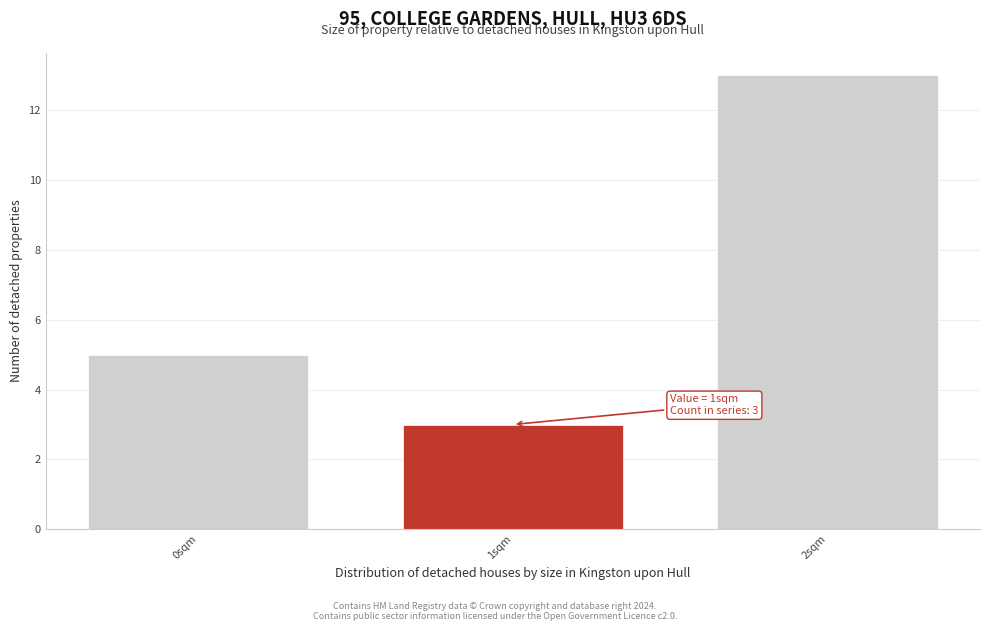

Reading left to right, extract all data points from this chart.

0sqm=5	1sqm=3	2sqm=13